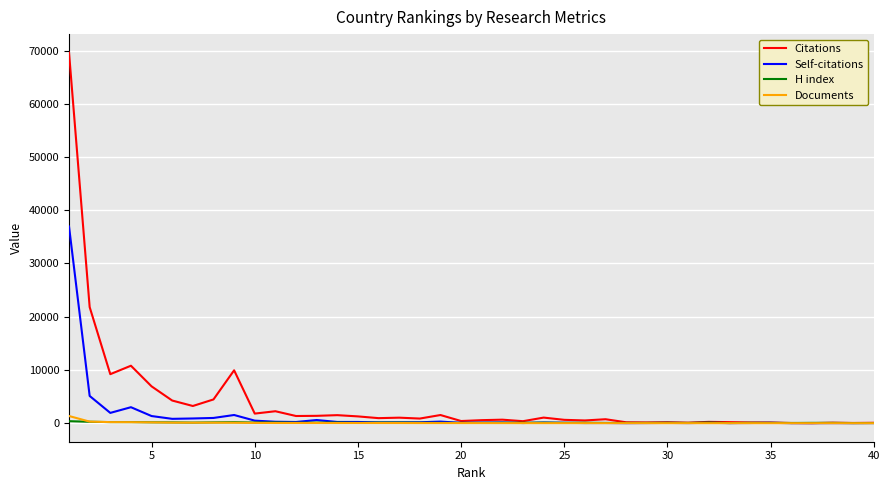

How many times do Documents and H index cross each other?

1